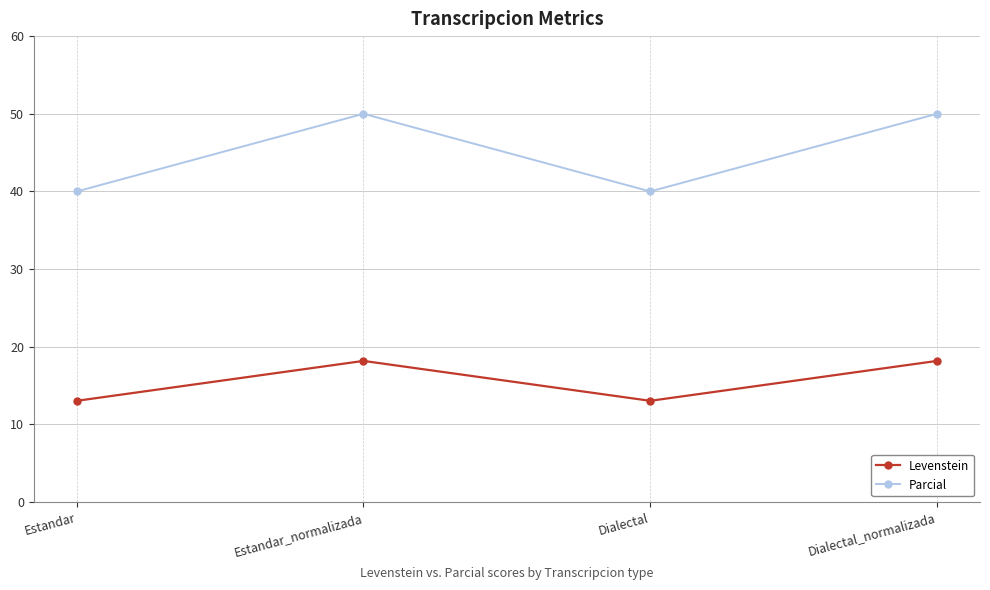

Reading left to right, list all the values displayed in this chart.

Levenstein: Estandar=13.0	Estandar_normalizada=18.2	Dialectal=13.0	Dialectal_normalizada=18.2
Parcial: Estandar=40.0	Estandar_normalizada=50.0	Dialectal=40.0	Dialectal_normalizada=50.0